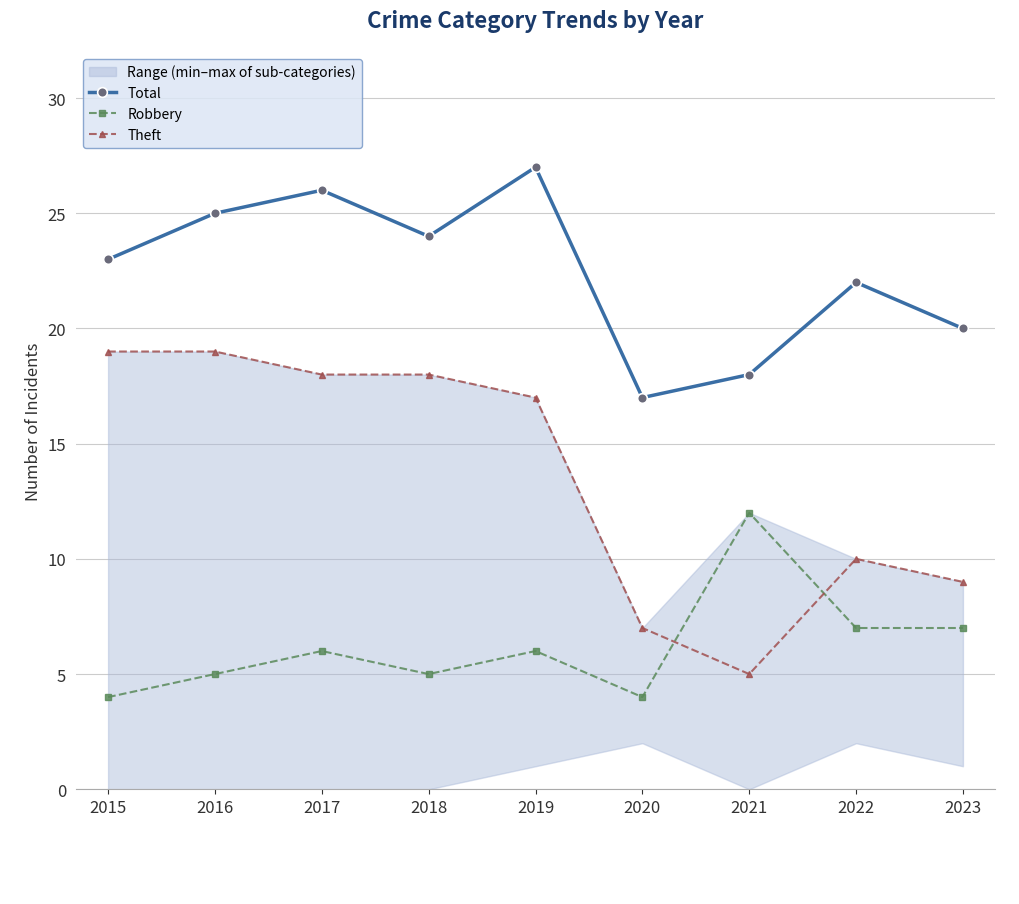

List the series in order of their overall mean, highest first.

Total, Theft, Robbery